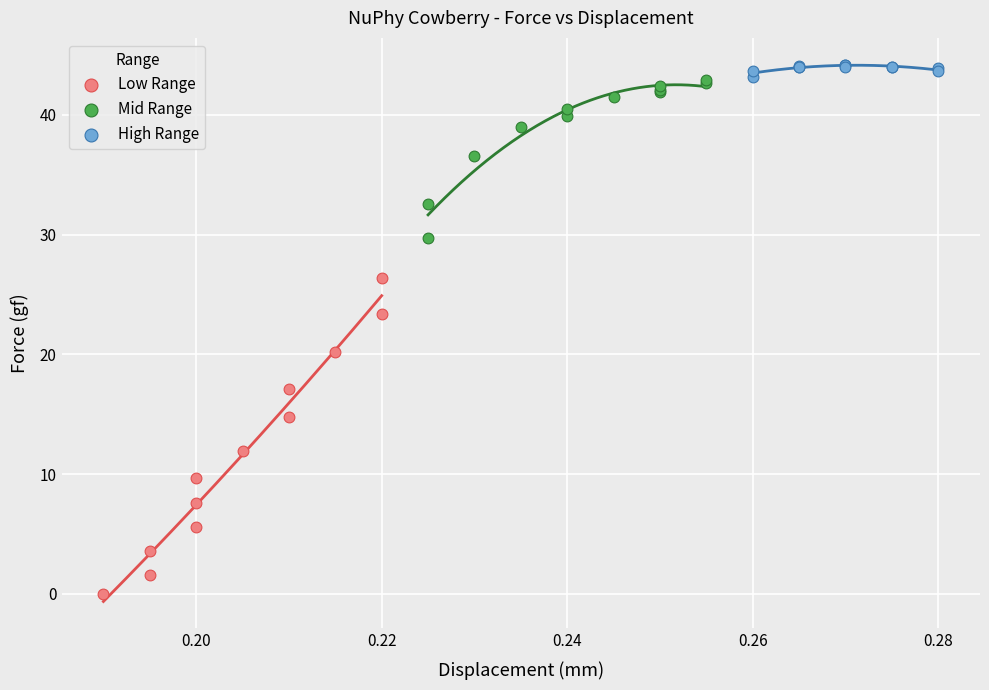

What are all the series names shown in the legend?

Low Range, Mid Range, High Range